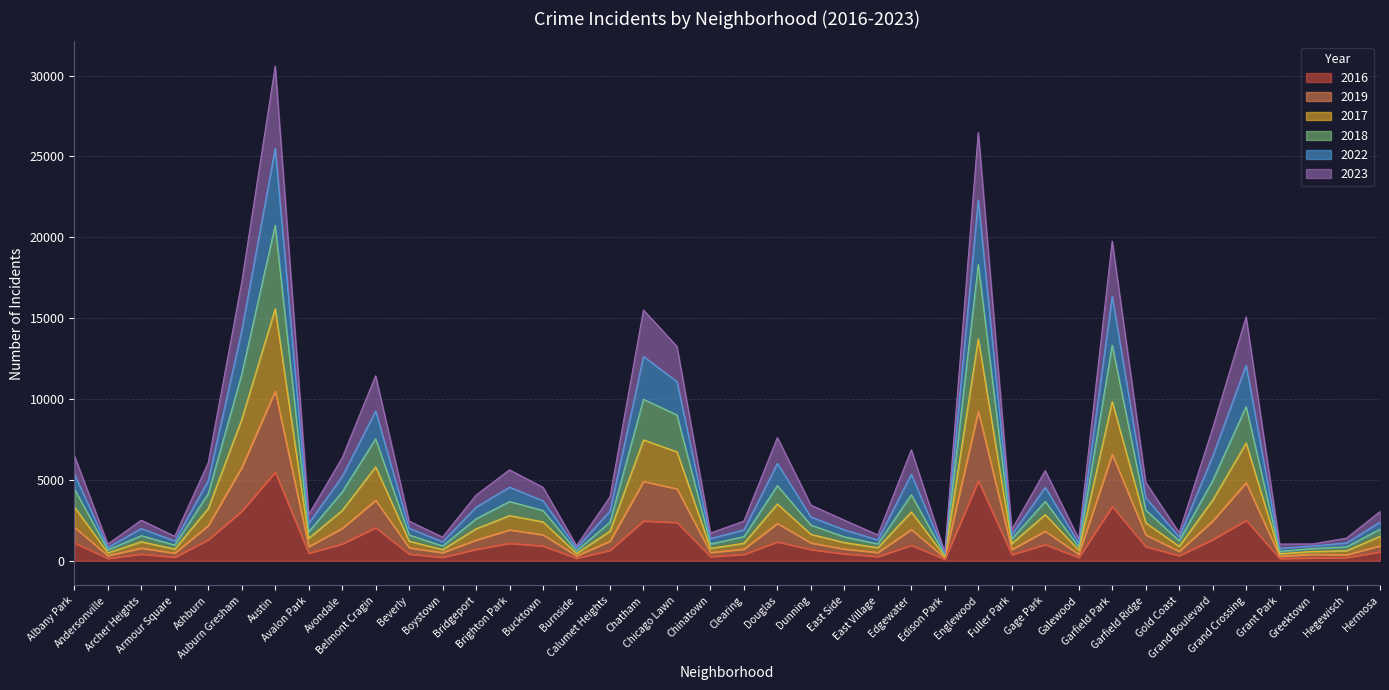

At which category does 2018 reach its first local valley?

Andersonville